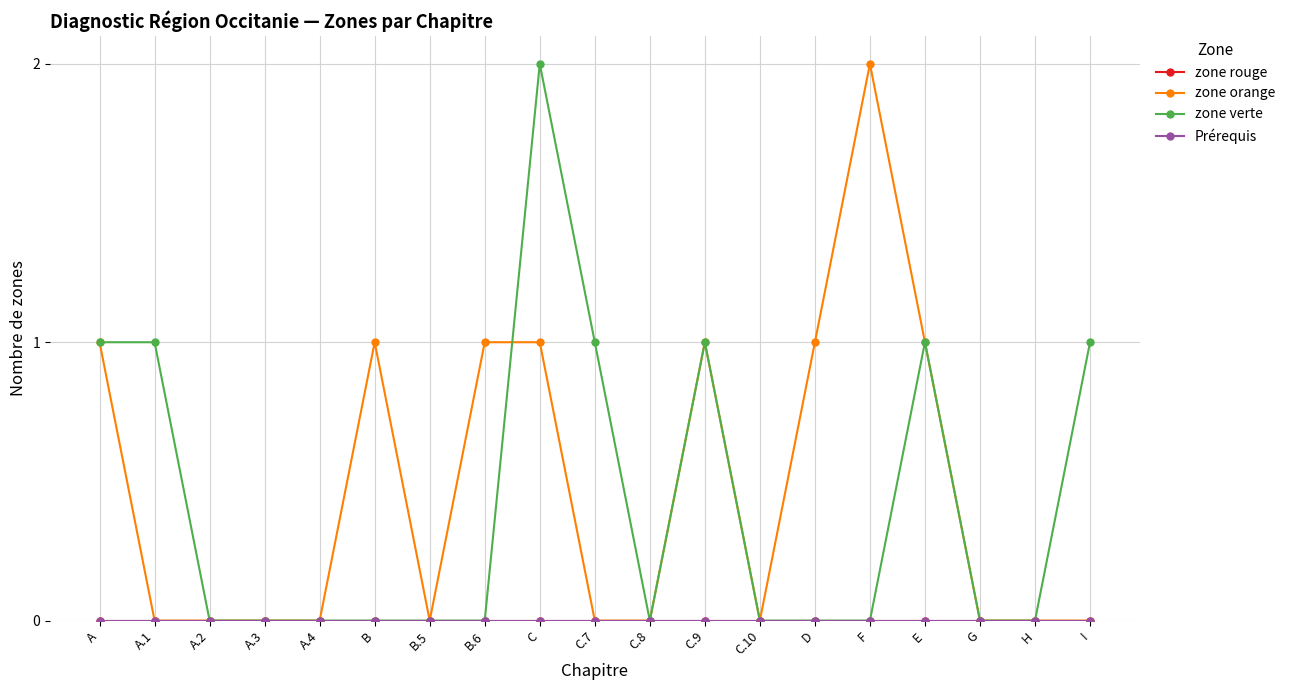

Does the chart have visible grid lines?

Yes